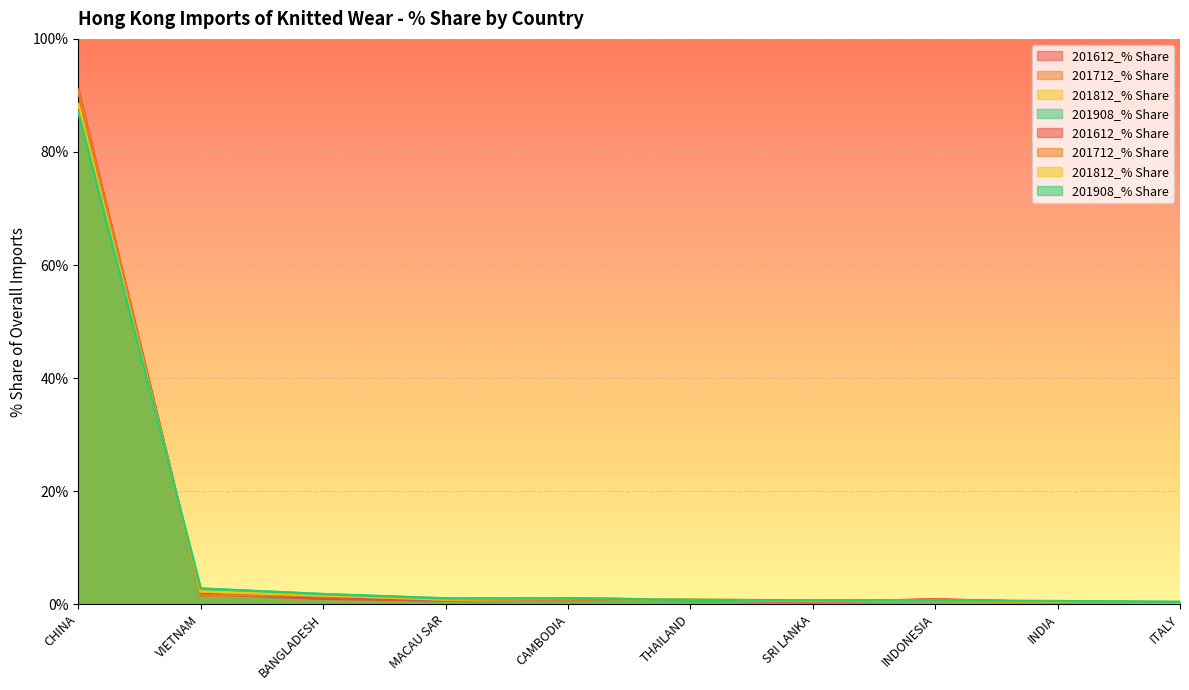

What is the label of the 6th point from the right?

CAMBODIA